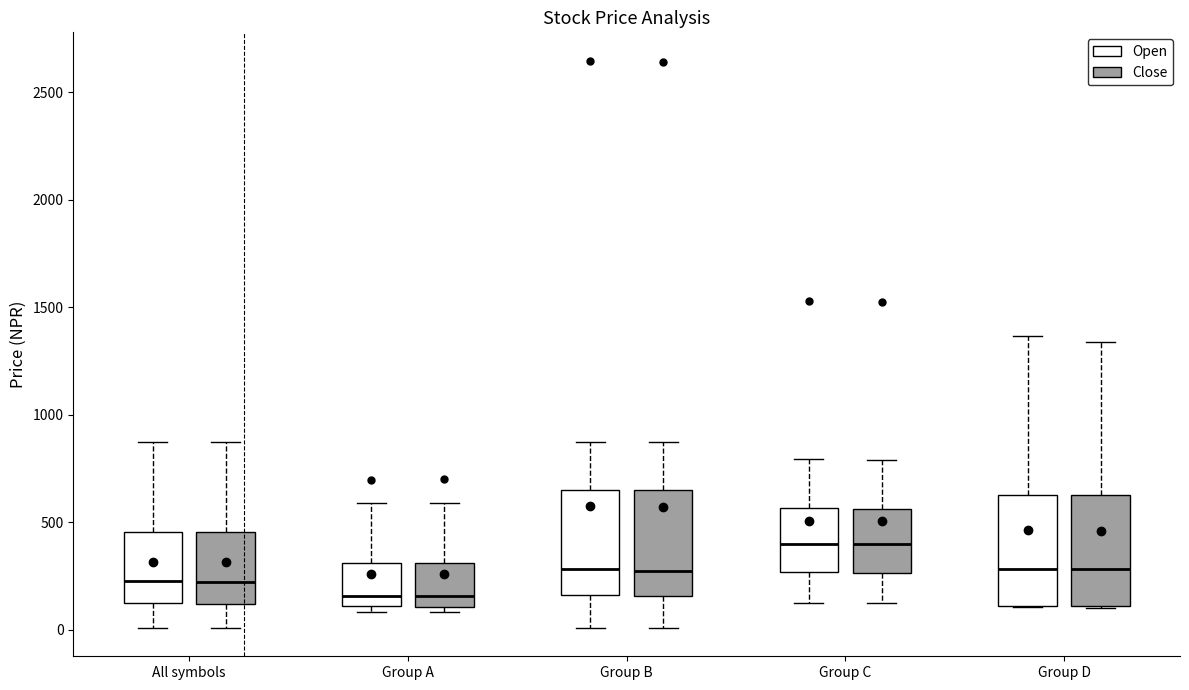

Where does the median line of the box for All symbols (Open) sit on the y-axis? The values are not printed on the chart, so give them approximately, as read against the axis.

250